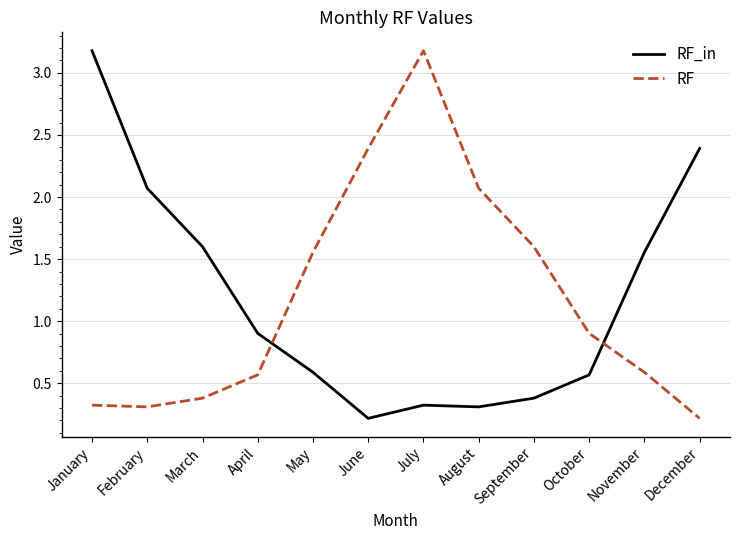

What are all the series names shown in the legend?

RF_in, RF